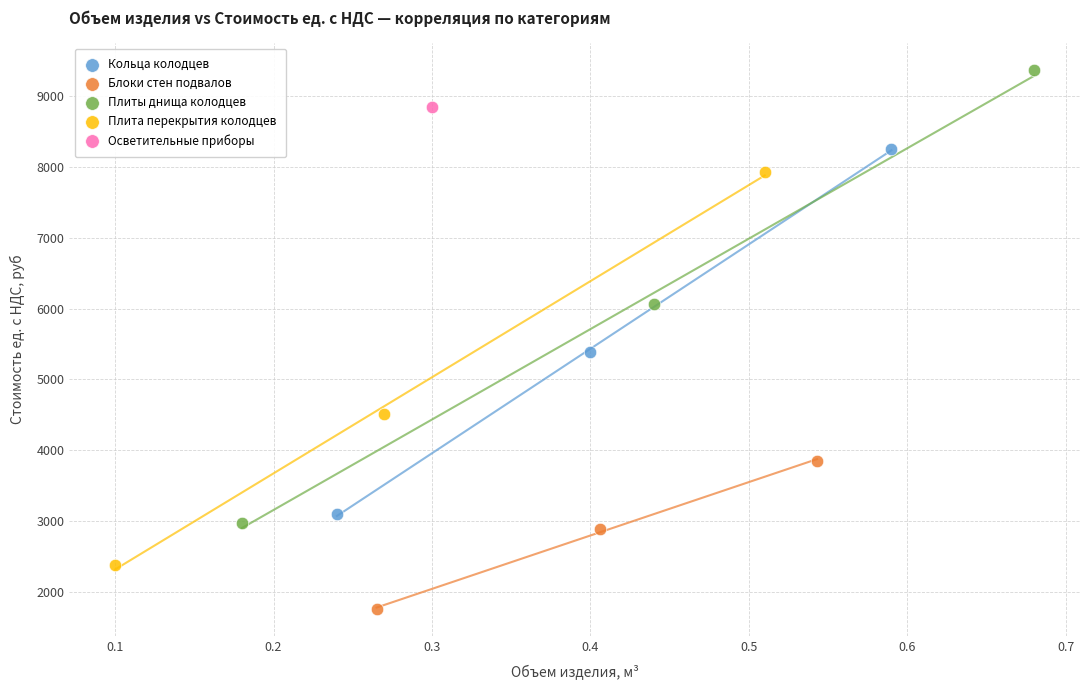

What are all the series names shown in the legend?

Кольца колодцев, Блоки стен подвалов, Плиты днища колодцев, Плита перекрытия колодцев, Осветительные приборы